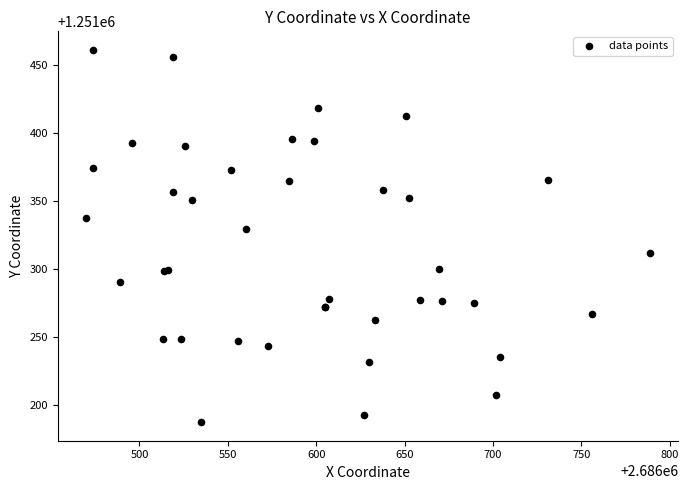

What Y value in the scatter plot is closest to 1251324?

1251329.6